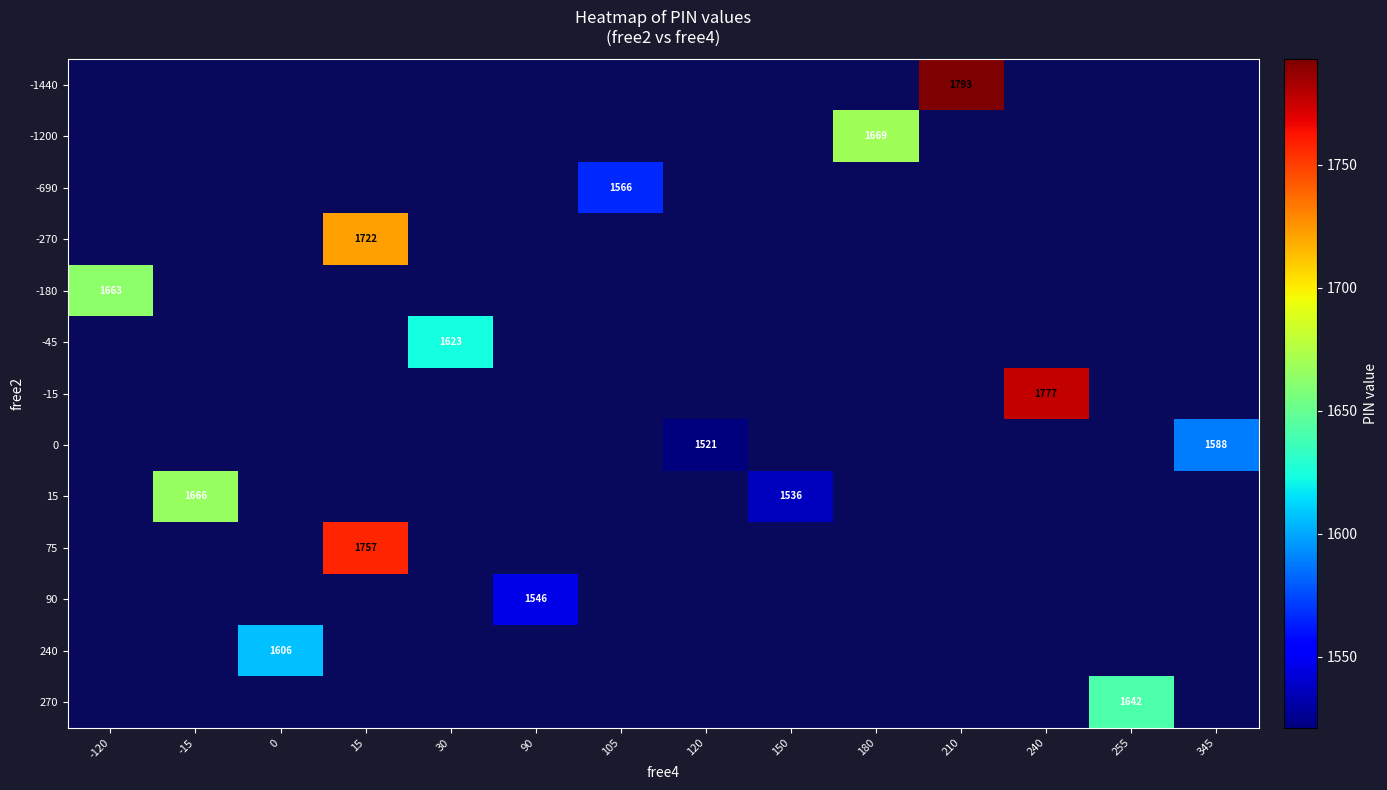

The value of -270 at 15 is 1722. True or false?

True